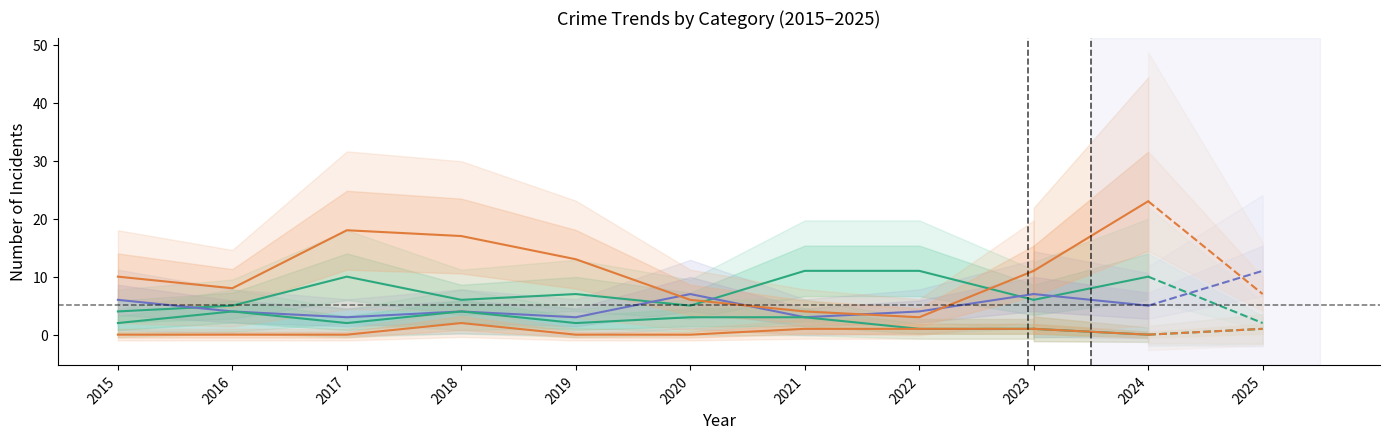

At which label is Robbery closest to 10?

2015